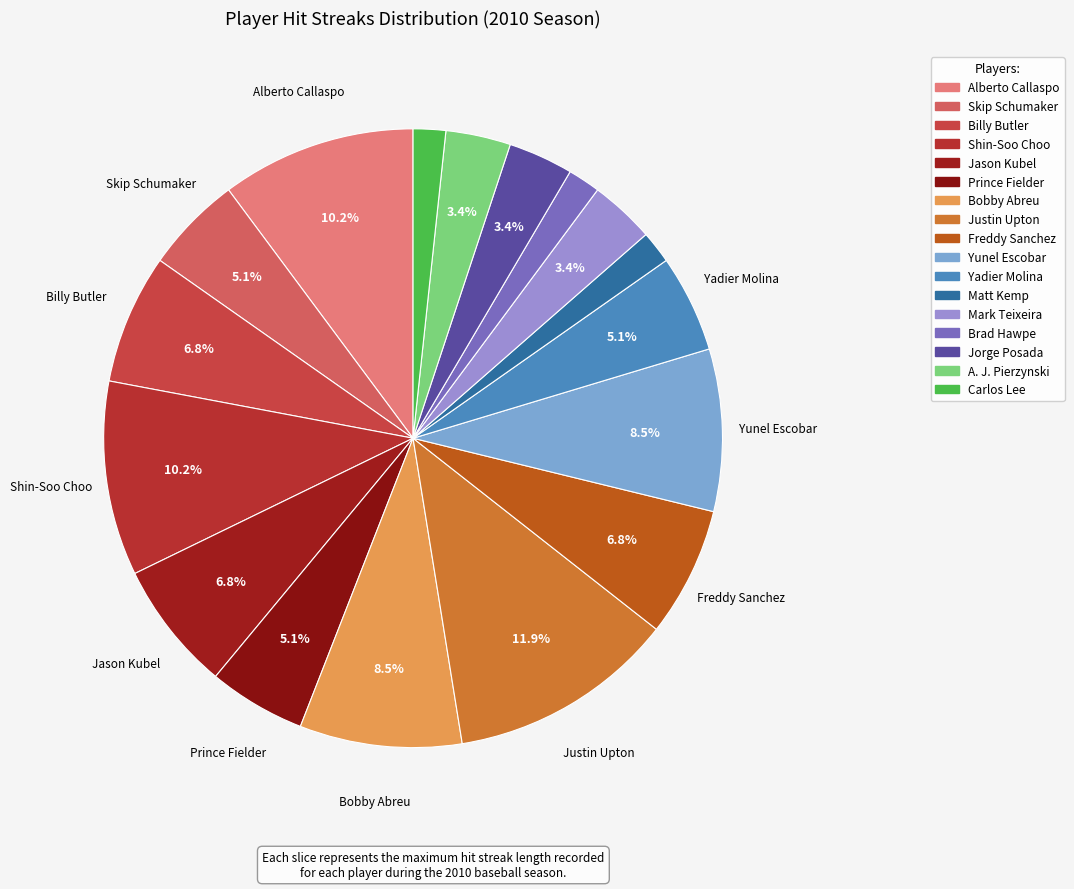

Count the number of slices in the pie.

17